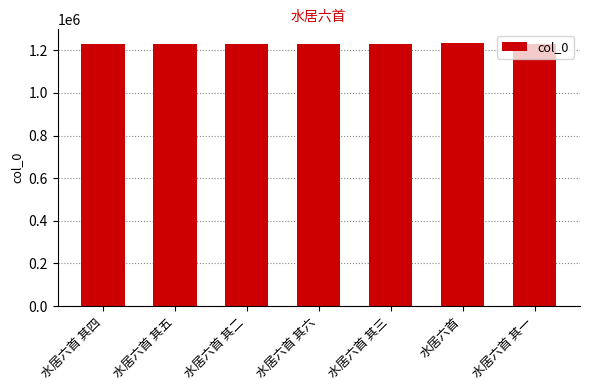

What is the ratio of the value at 水居六首 其二 to the value at 水居六首 其一?

1.0